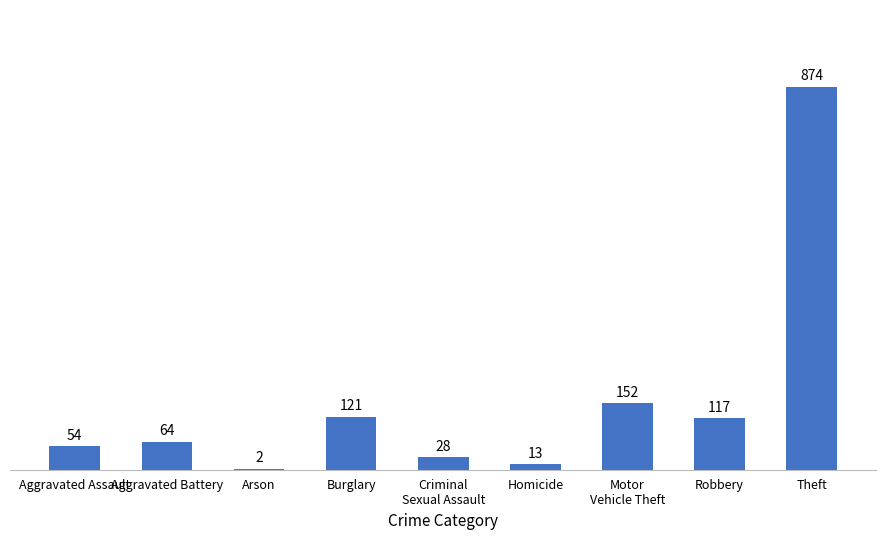

Read the value at Robbery.

117